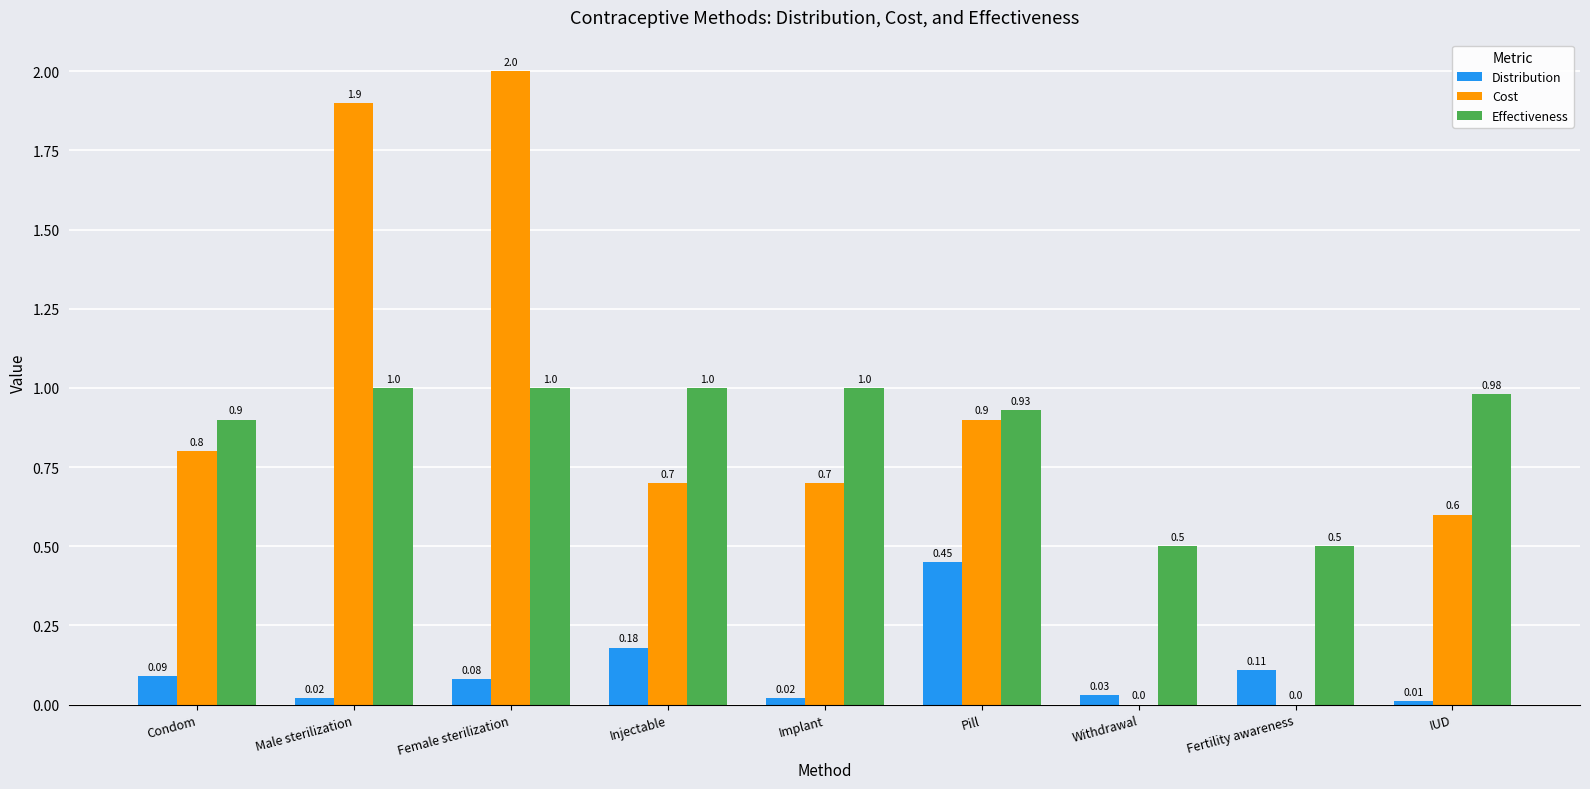

Is the value of Distribution at Condom greater than the value of Effectiveness at Implant?

No